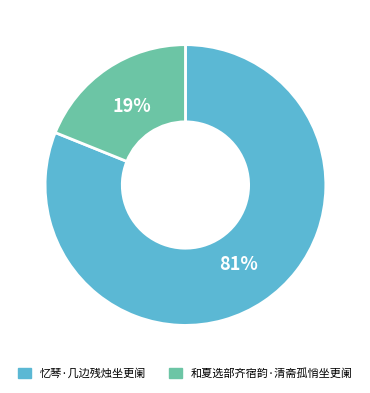

To the nearest percent, what percentage of the pie is 忆琴·几边残烛坐更阑?

81%